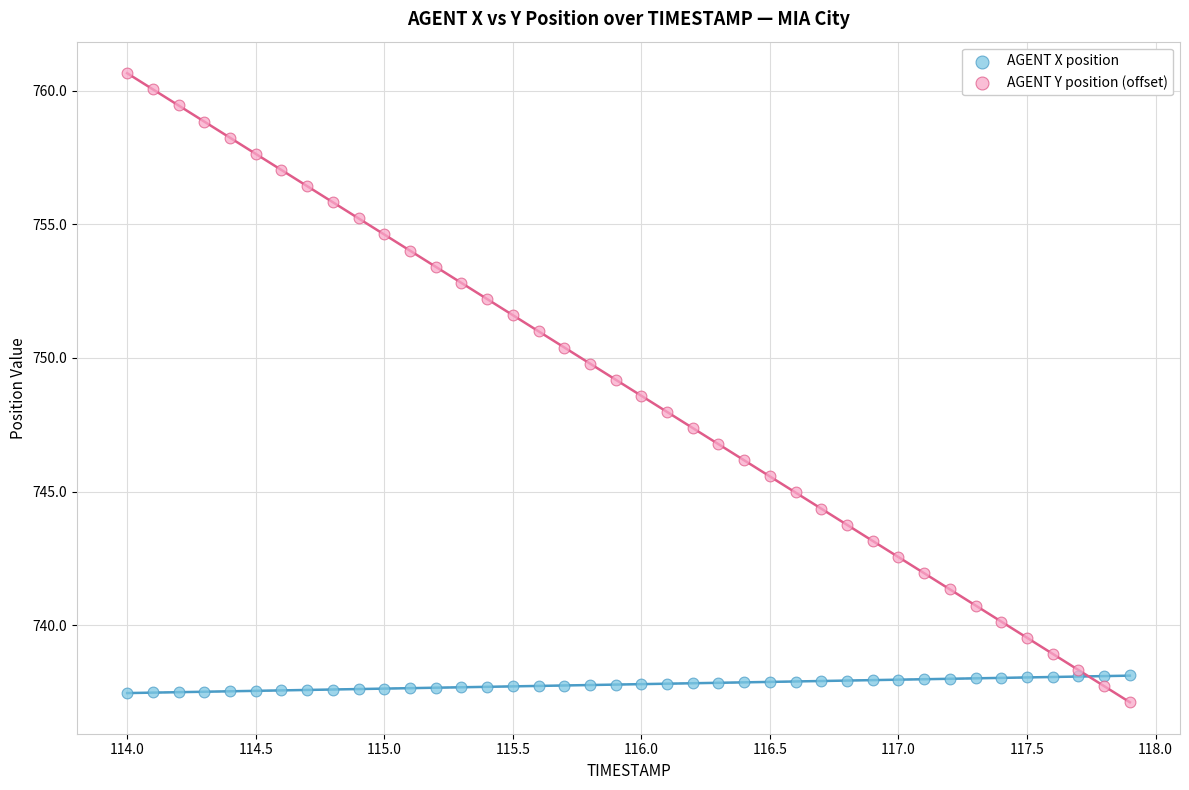

Which series has the widest spread of Y values?

AGENT Y position (offset)